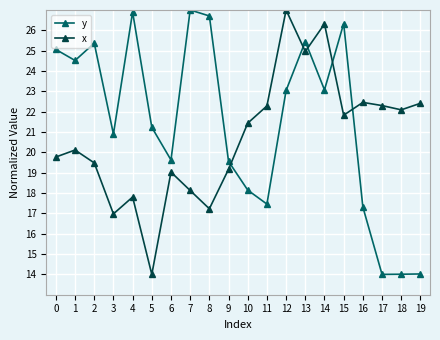

What are all the series names shown in the legend?

y, x